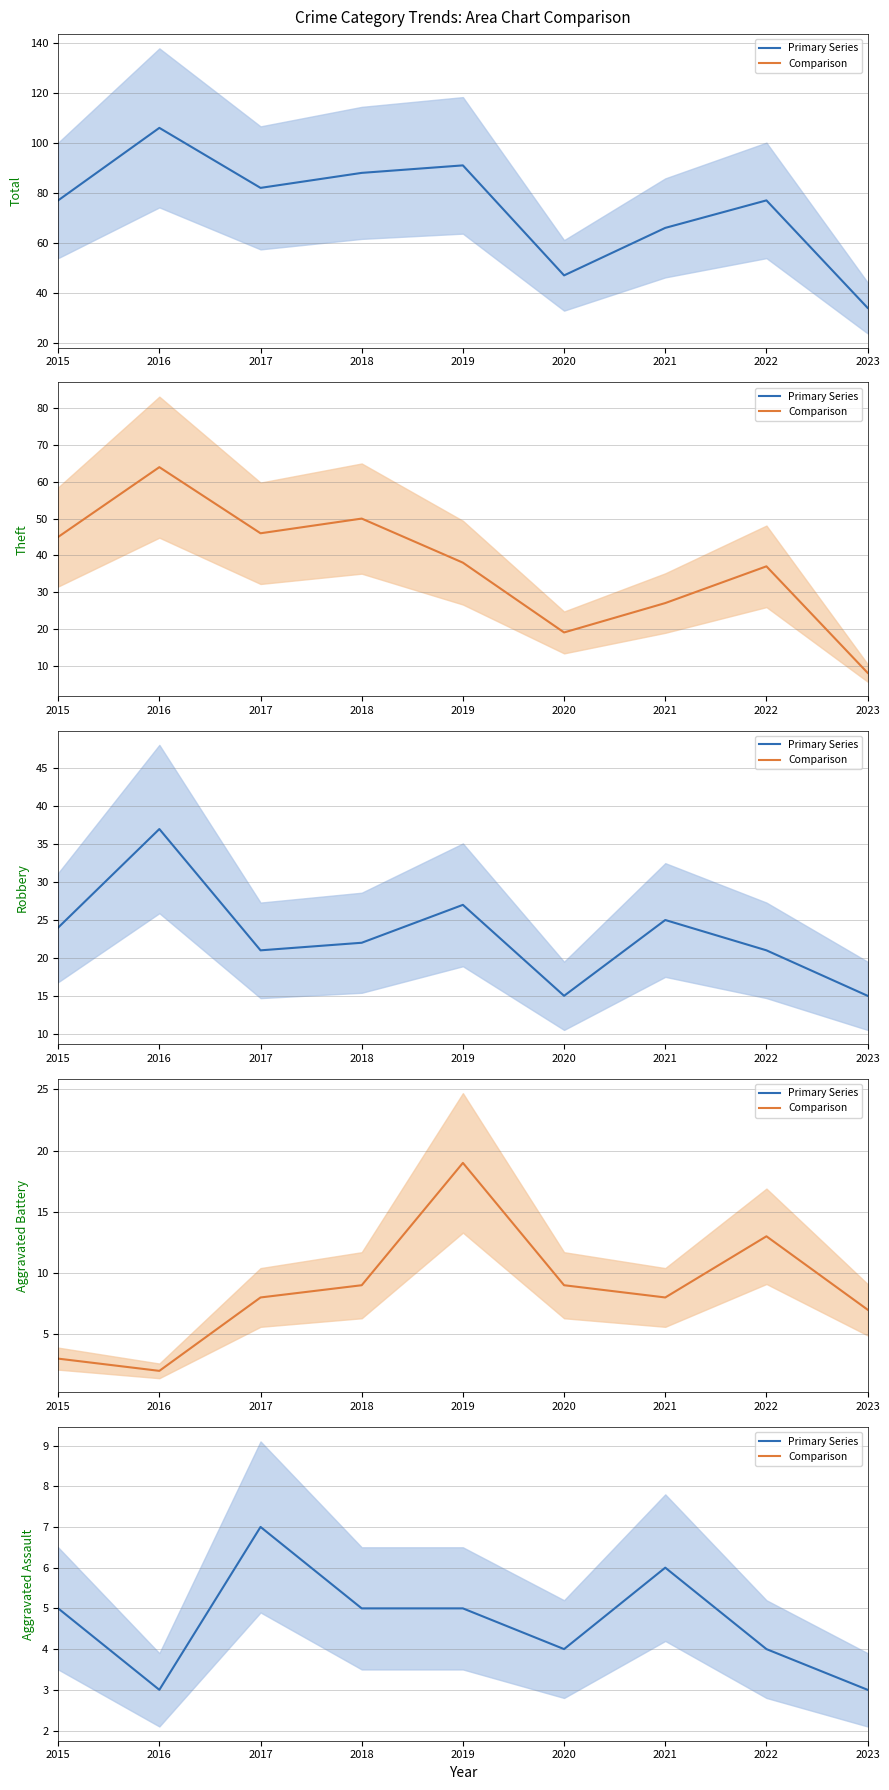

At 2015, list the series in order from smallest to largest.

Aggravated Battery mean, Aggravated Assault mean, Robbery mean, Theft mean, Total mean